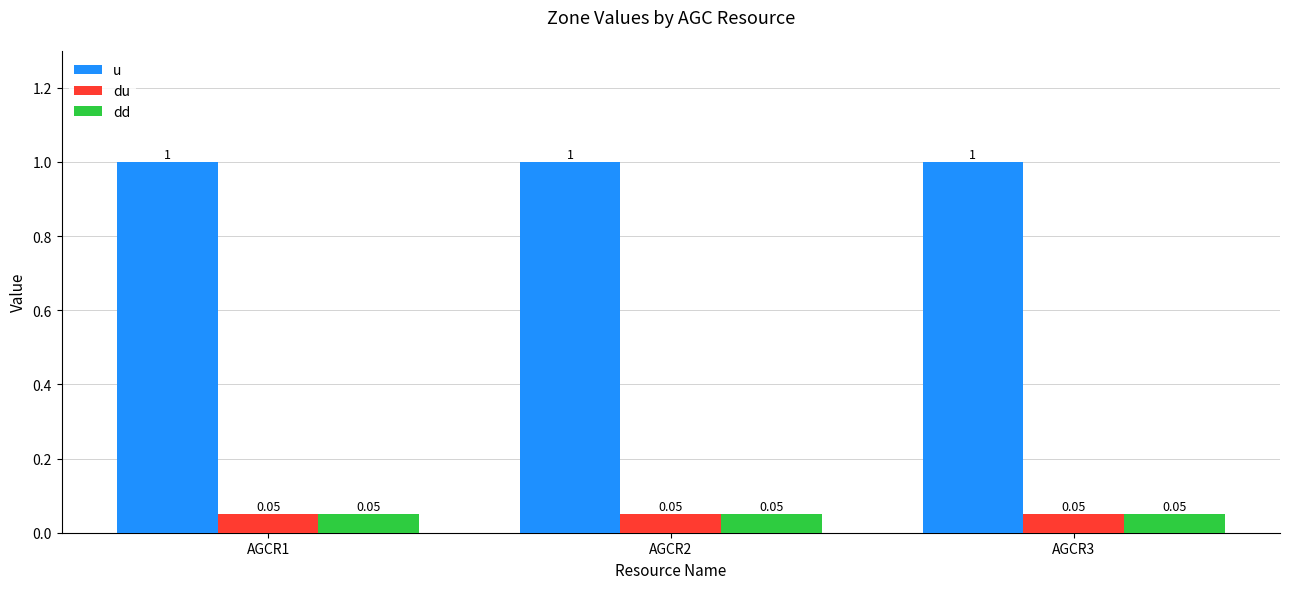

What is the sum of the u values at AGCR1 and AGCR3?

2.0